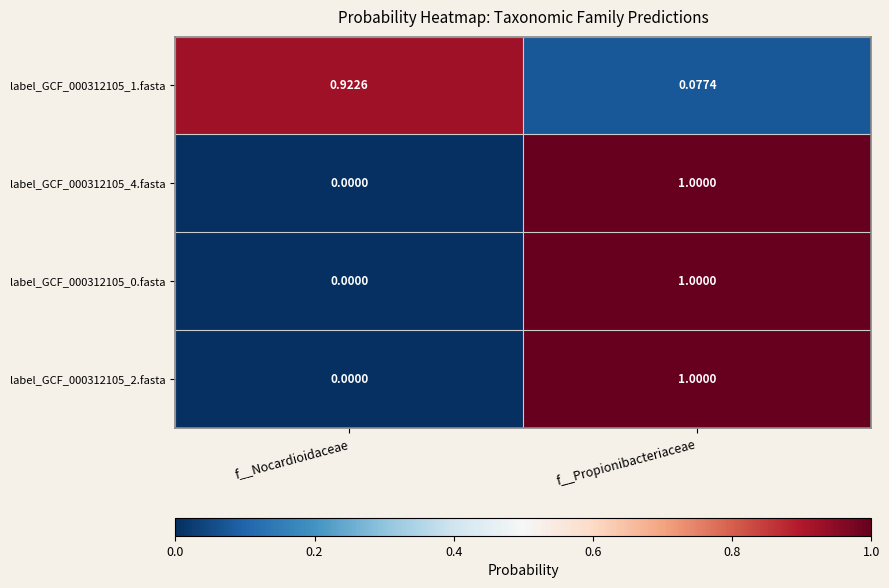

At which category is the sum across all series the highest?

f__Propionibacteriaceae